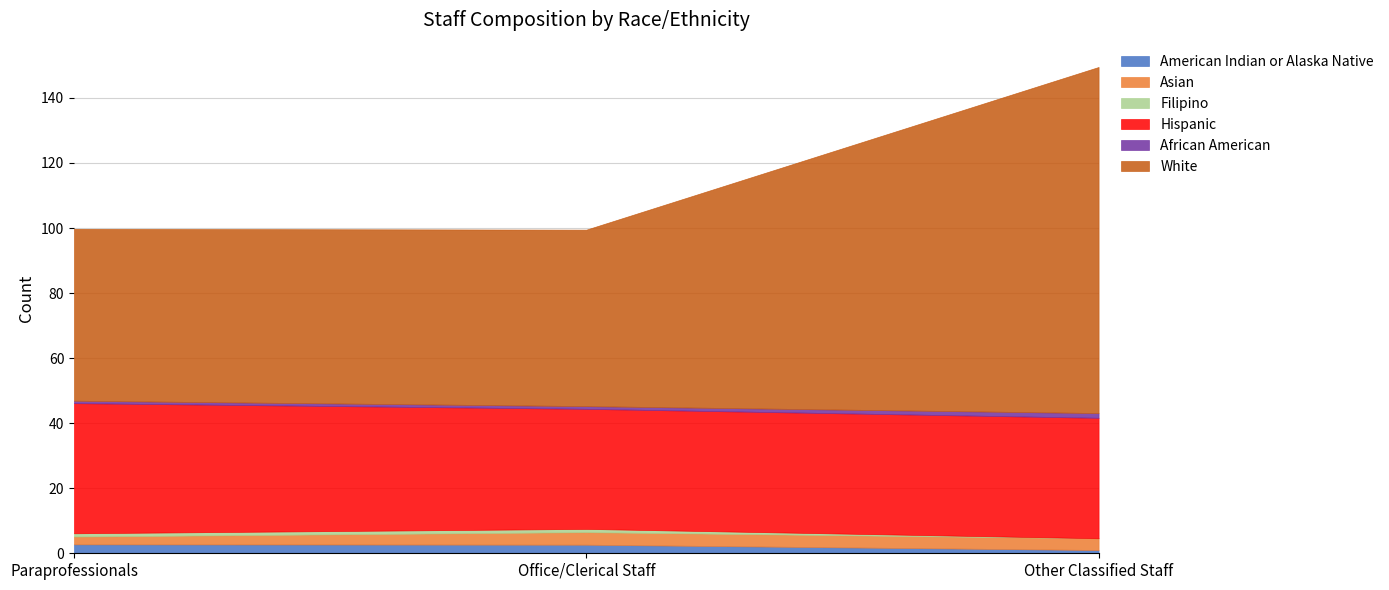

The Hispanic series shows 37.0 at Other Classified Staff. True or false?

True